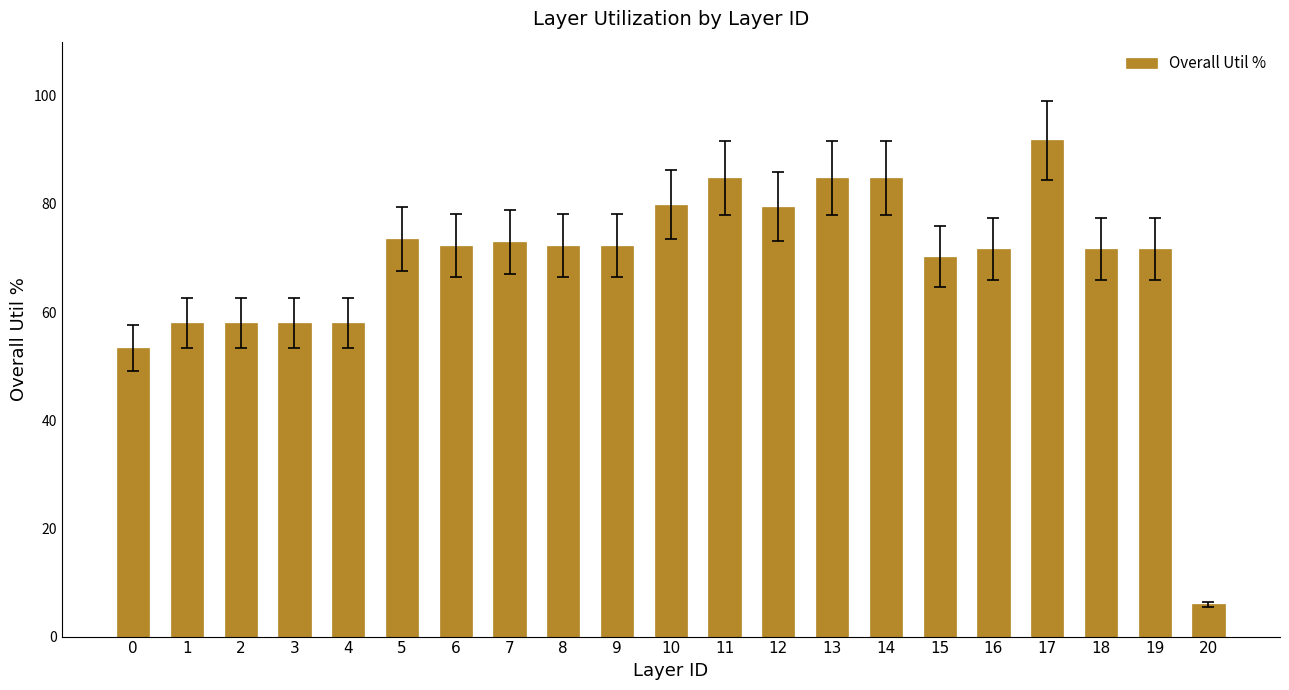

What is the ratio of the value at 13 to the value at 17?

0.9